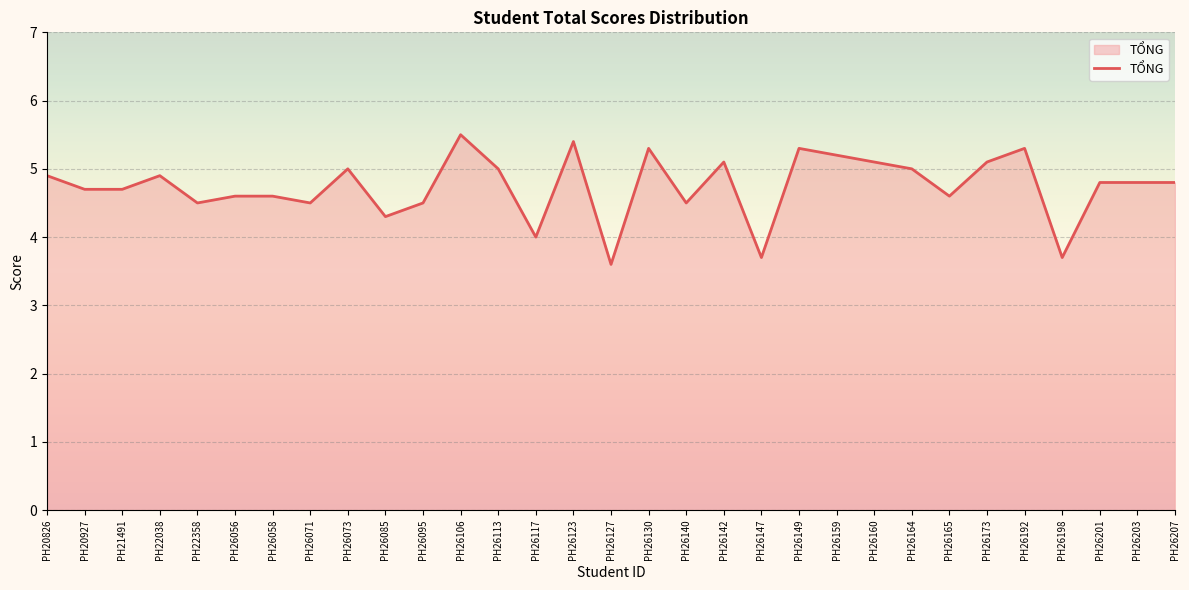

What is the greatest value displayed?

5.5